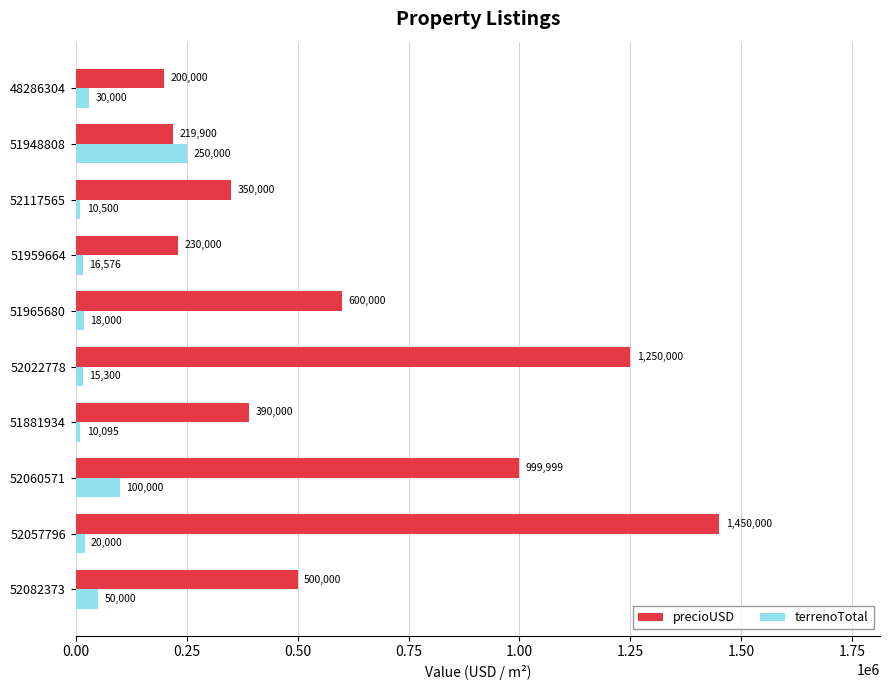

What is the smallest value displayed?

10095